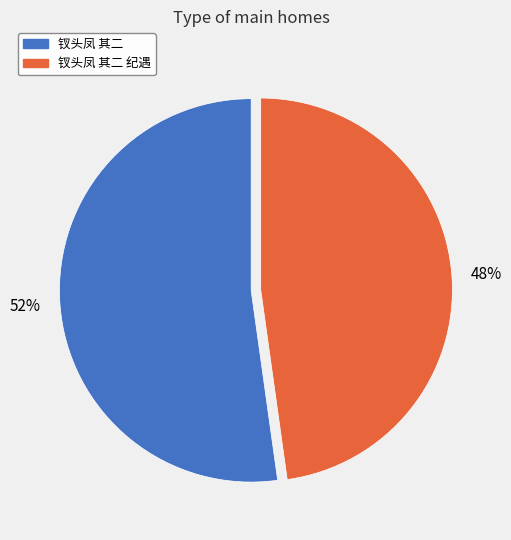

To the nearest percent, what is the average slice percentage?

50%